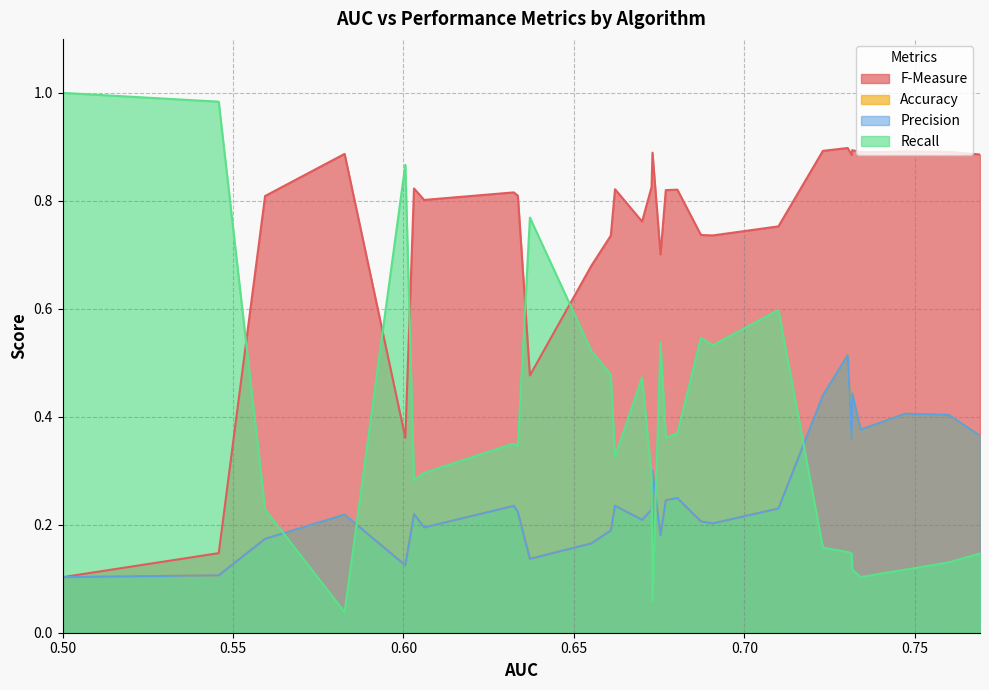

How many lines are shown in the chart?

4